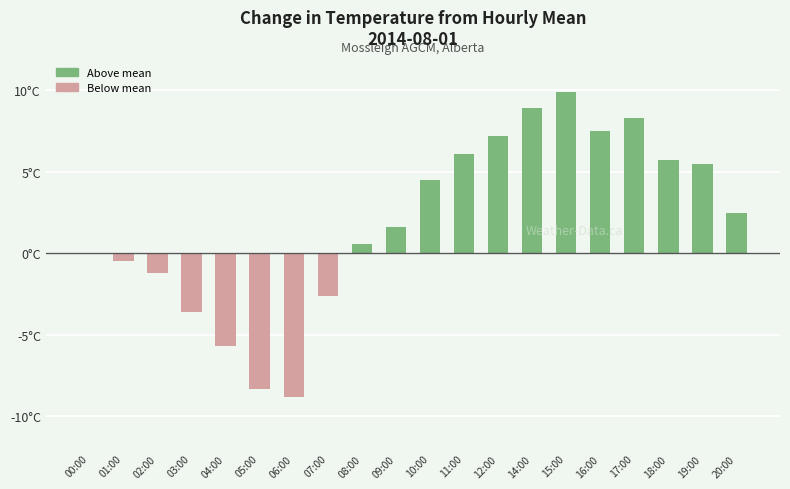

Where does the data first go above 2?

10:00